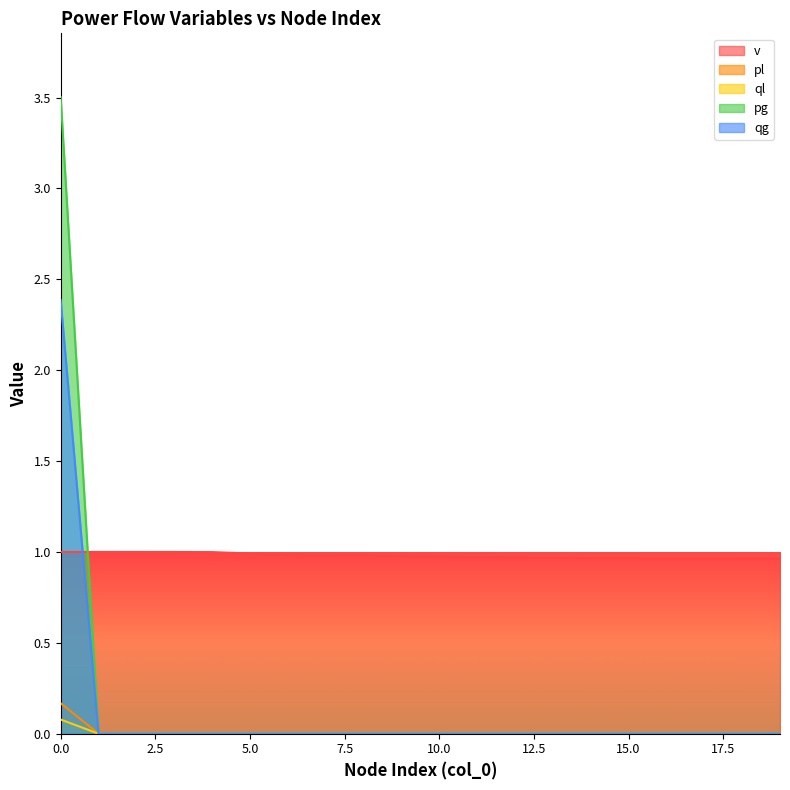

Reading left to right, extract all data points from this chart.

v: 0=1.0	1=1.0	2=1.0	3=1.0	4=1.0	5=1.0	6=1.0	7=1.0	8=1.0	9=1.0	10=1.0	11=1.0	12=1.0	13=1.0	14=1.0	15=1.0	16=1.0	17=1.0	18=1.0	19=1.0
pl: 0=0.1	1=0.0	2=0.0	3=0.0	4=0.0	5=0.0	6=0.0	7=0.0	8=0.0	9=0.0	10=0.0	11=0.0	12=0.0	13=0.0	14=0.0	15=0.0	16=0.0	17=0.0	18=0.0	19=0.0
ql: 0=0.2	1=0.0	2=0.0	3=0.0	4=0.0	5=0.0	6=0.0	7=0.0	8=0.0	9=0.0	10=0.0	11=0.0	12=0.0	13=0.0	14=0.0	15=0.0	16=0.0	17=0.0	18=0.0	19=0.0
pg: 0=3.5	1=0.0	2=0.0	3=0.0	4=0.0	5=0.0	6=0.0	7=0.0	8=0.0	9=0.0	10=0.0	11=0.0	12=0.0	13=0.0	14=0.0	15=0.0	16=0.0	17=0.0	18=0.0	19=0.0
qg: 0=2.4	1=0.0	2=0.0	3=0.0	4=0.0	5=0.0	6=0.0	7=0.0	8=0.0	9=0.0	10=0.0	11=0.0	12=0.0	13=0.0	14=0.0	15=0.0	16=0.0	17=0.0	18=0.0	19=0.0